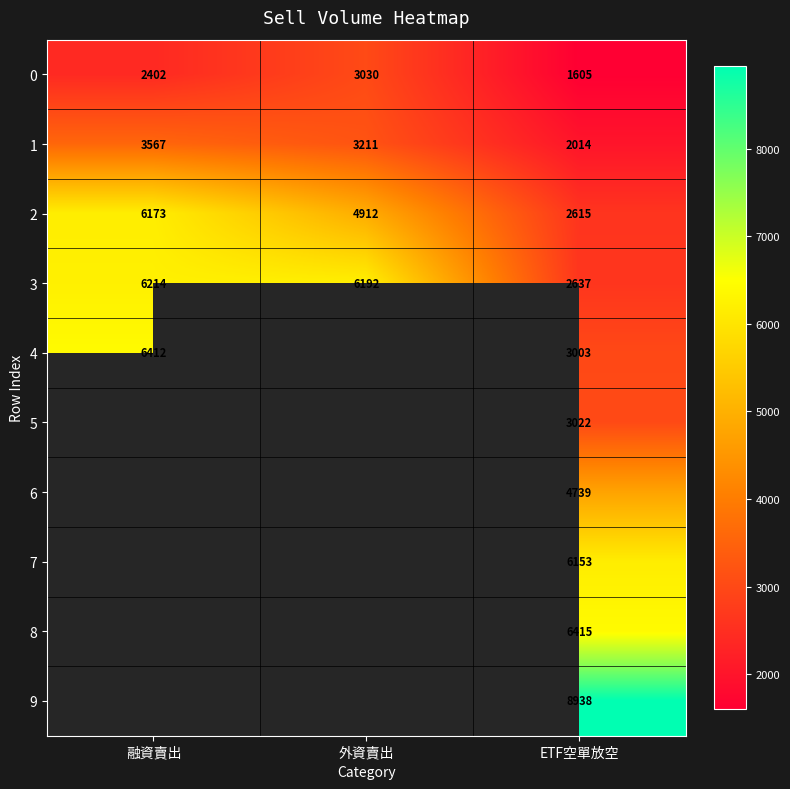

Which category has the lowest value in the 0 series?

ETF空單放空